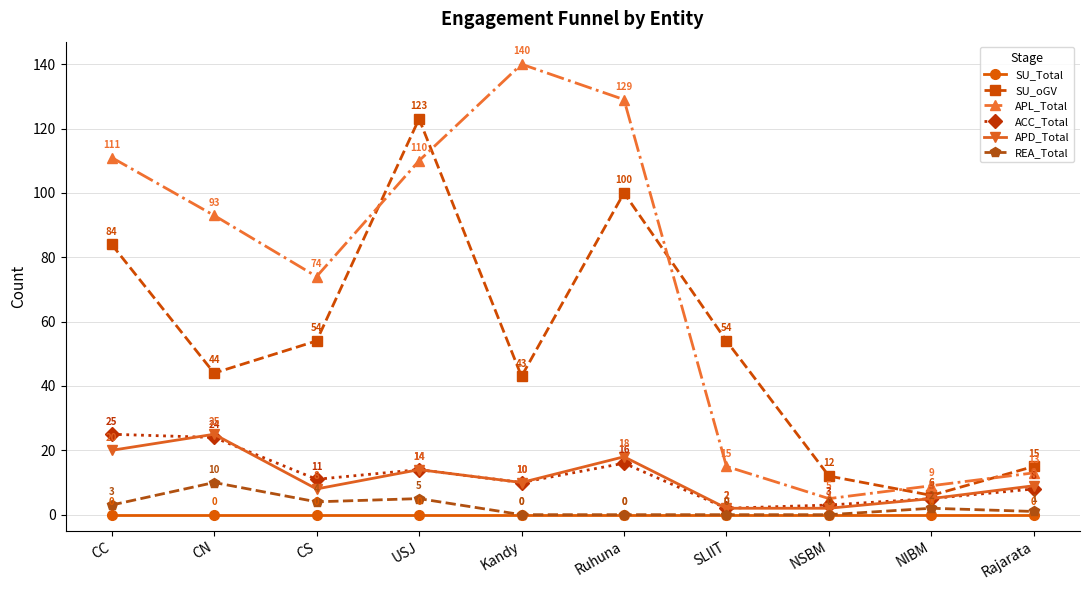

What is the label of the 10th point from the left?

Rajarata